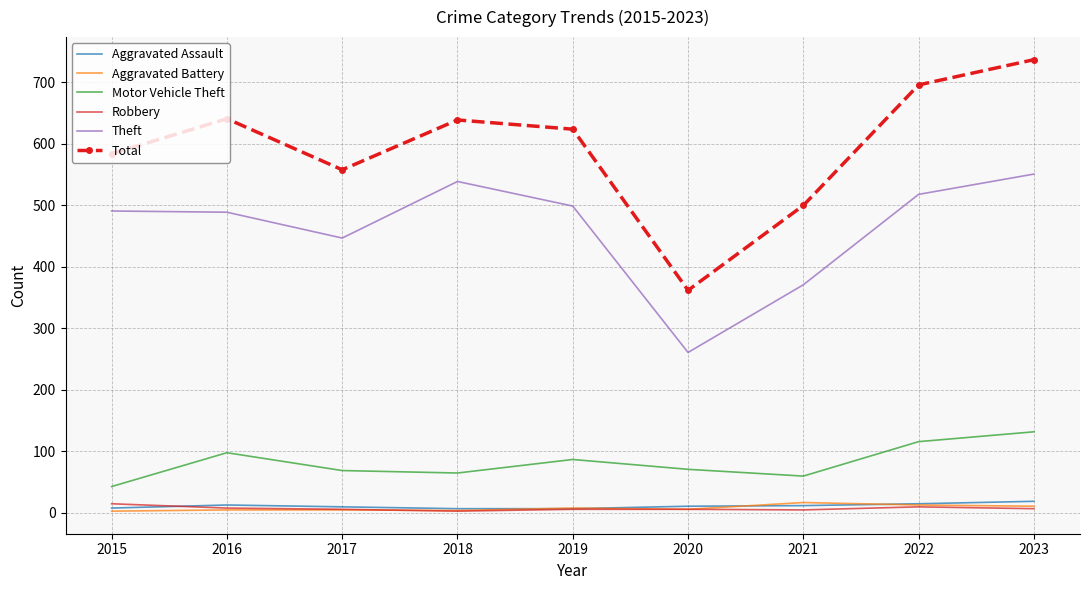

What is the maximum value shown in the chart?

737